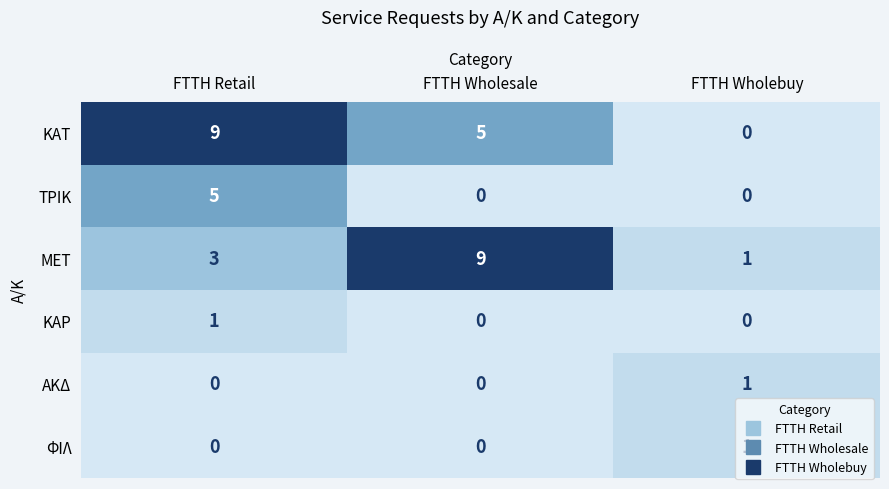

What is the difference between the highest and lowest values at FTTH Wholebuy?

1